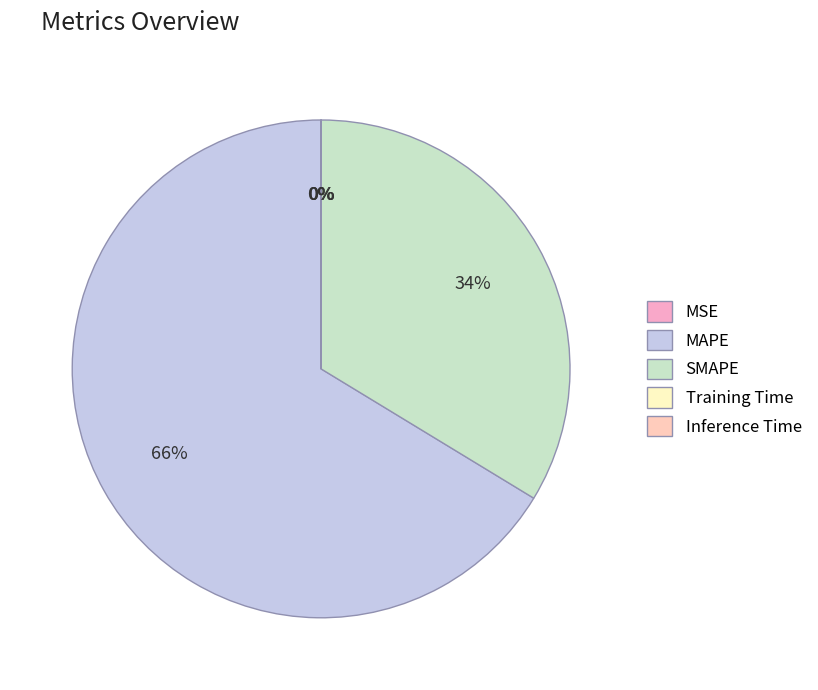

True or false: Inference Time accounts for 1% of the total.

False